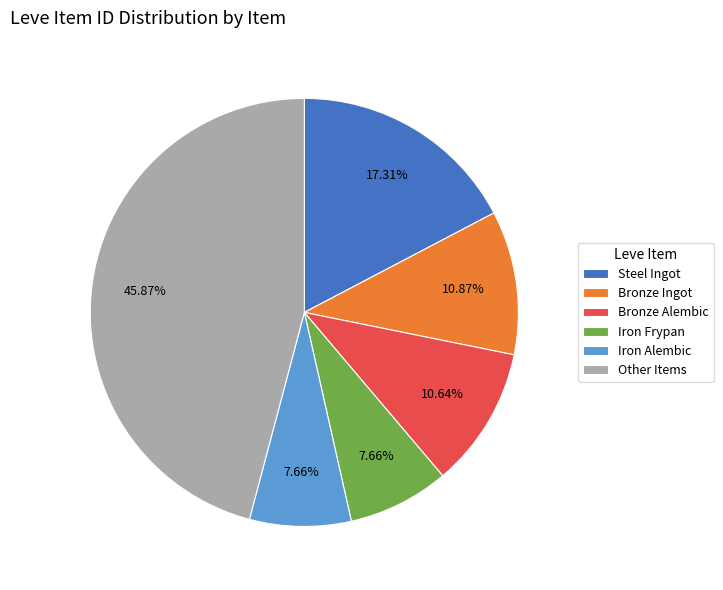

Do Bronze Ingot and Steel Ingot together represent more than half of the pie?

No